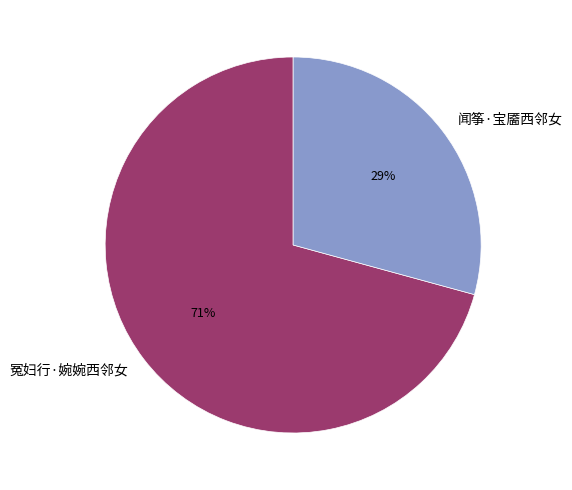

To the nearest percent, what percentage of the pie is 闻筝·宝靥西邻女?

29%